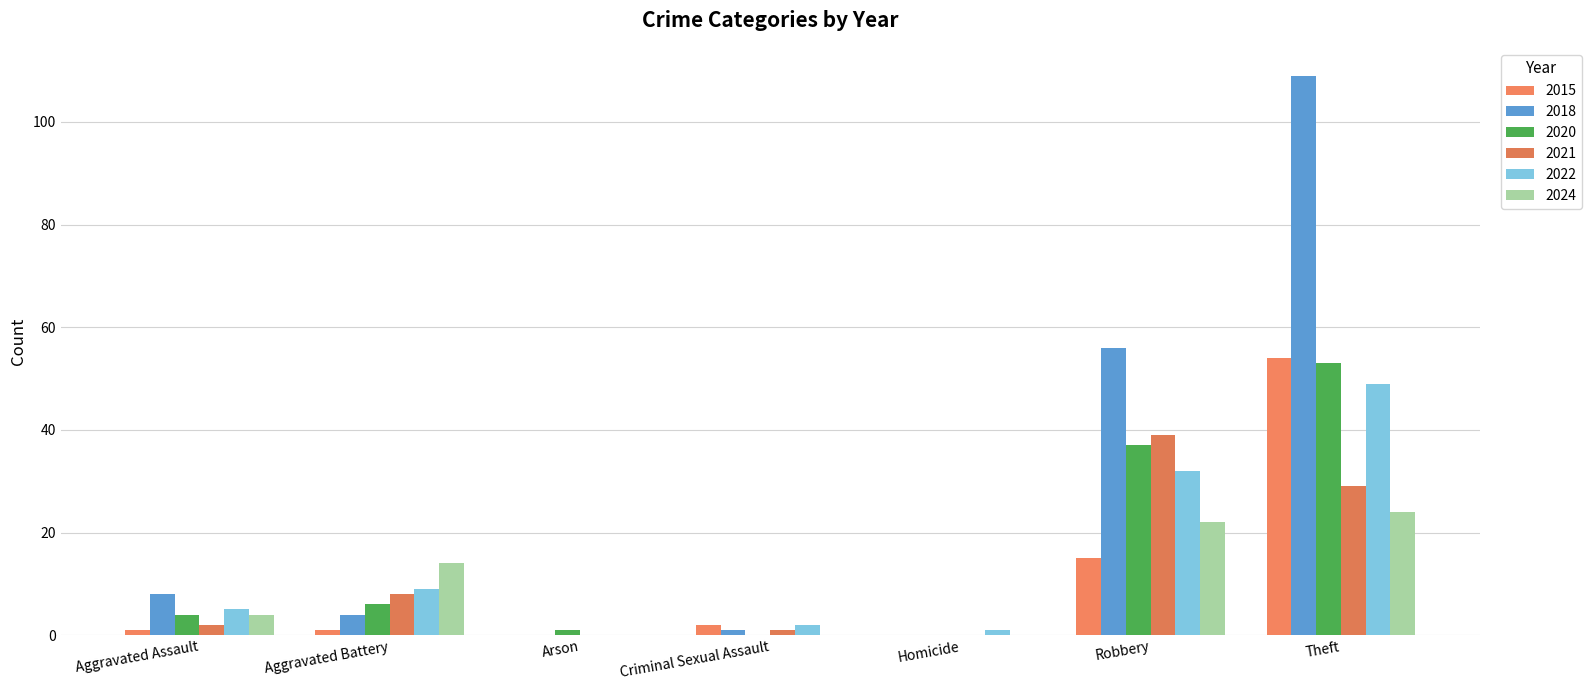

How many data points does each series have?

7